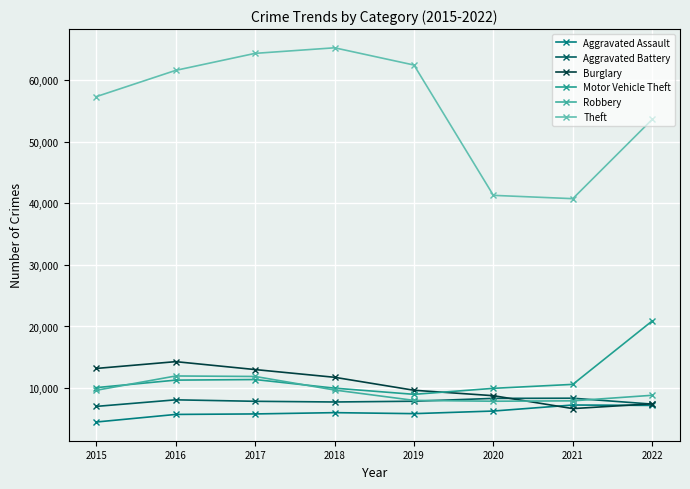

At how many categories does at least one series exceed 35789?

8